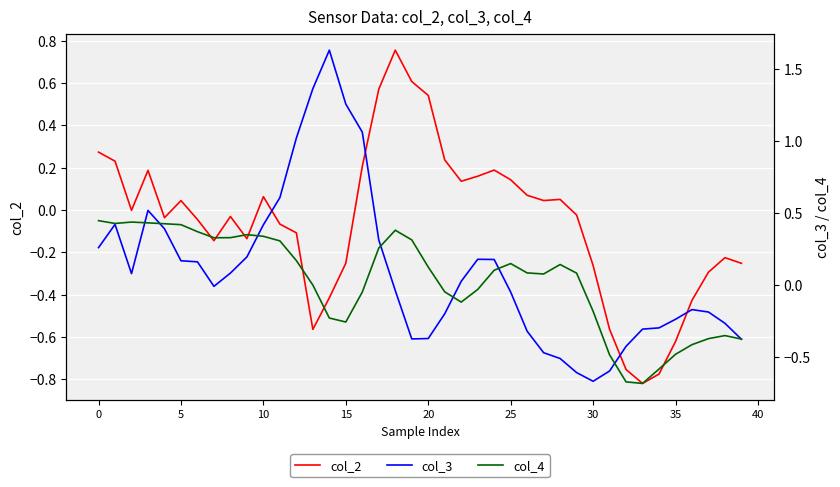

At which category is the sum across all series the highest?

16